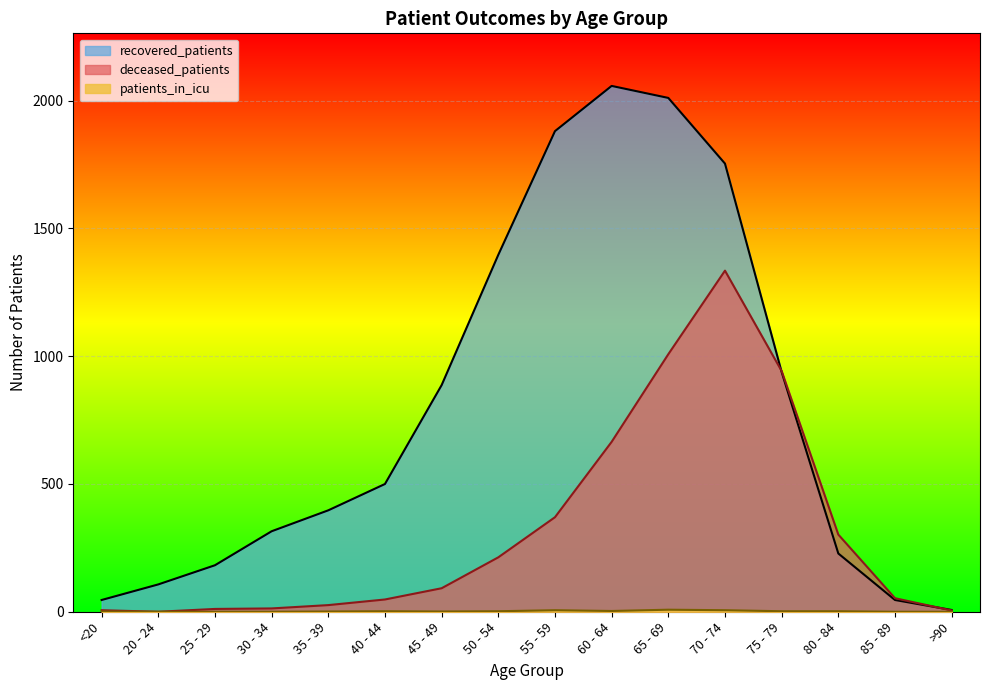

At 55 - 59, list the series in order from smallest to largest.

patients_in_icu, deceased_patients, recovered_patients